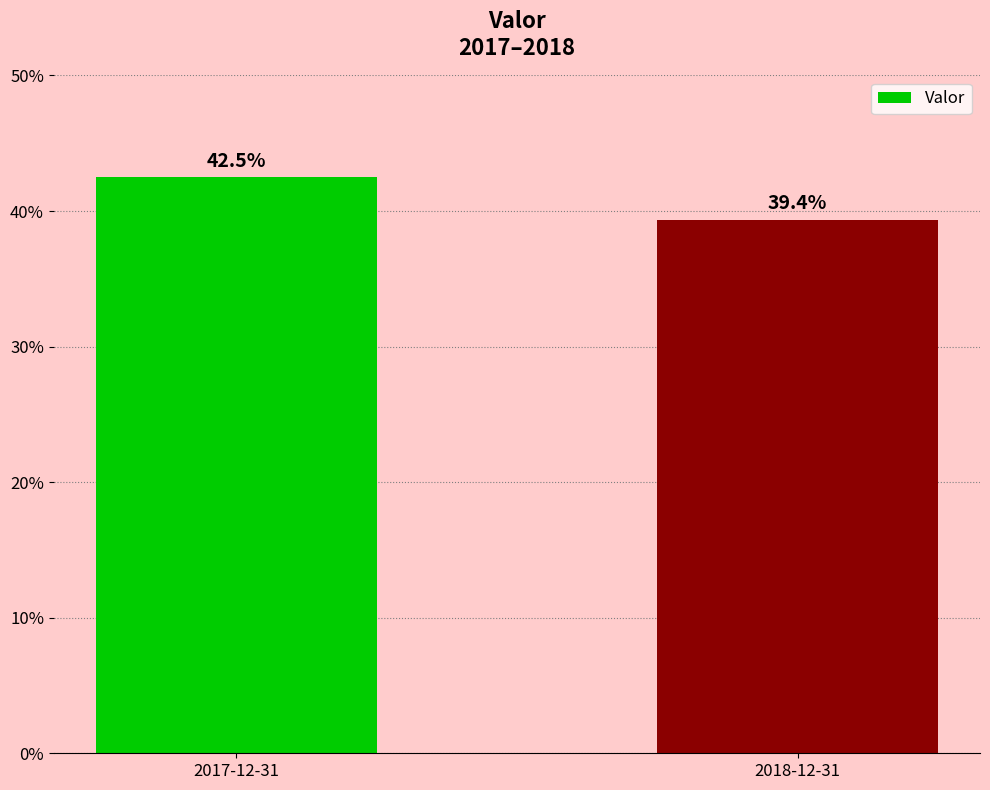

Reading left to right, list all the values displayed in this chart.

2017-12-31=0.4	2018-12-31=0.4